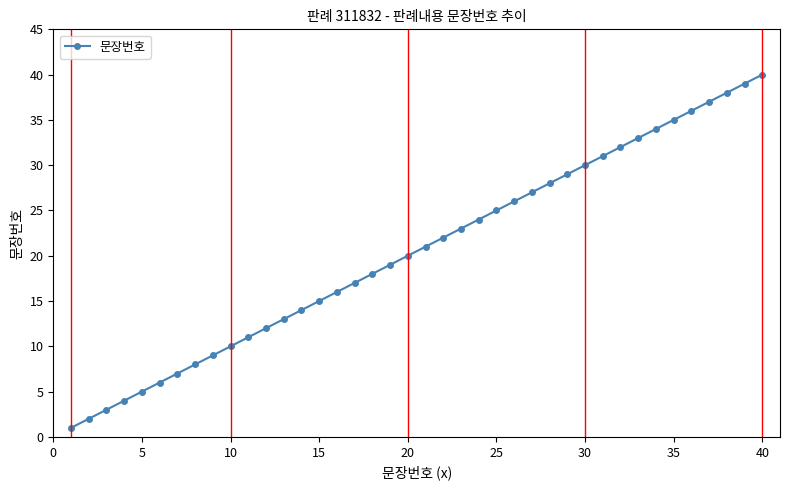

True or false: there are more than 1 points higher than both neighbors.

False